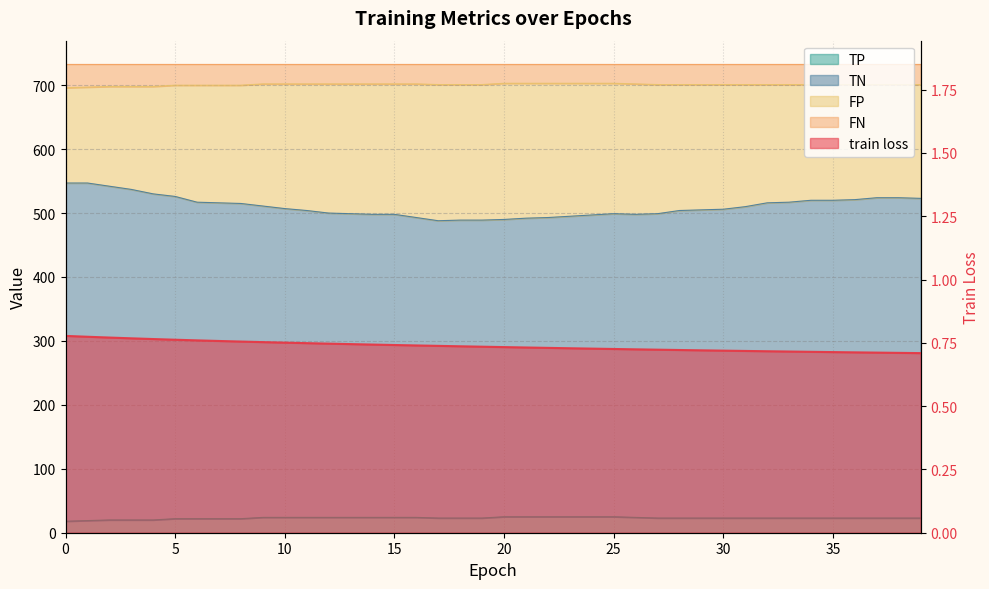

Where is TN nearest to the value 517?

6